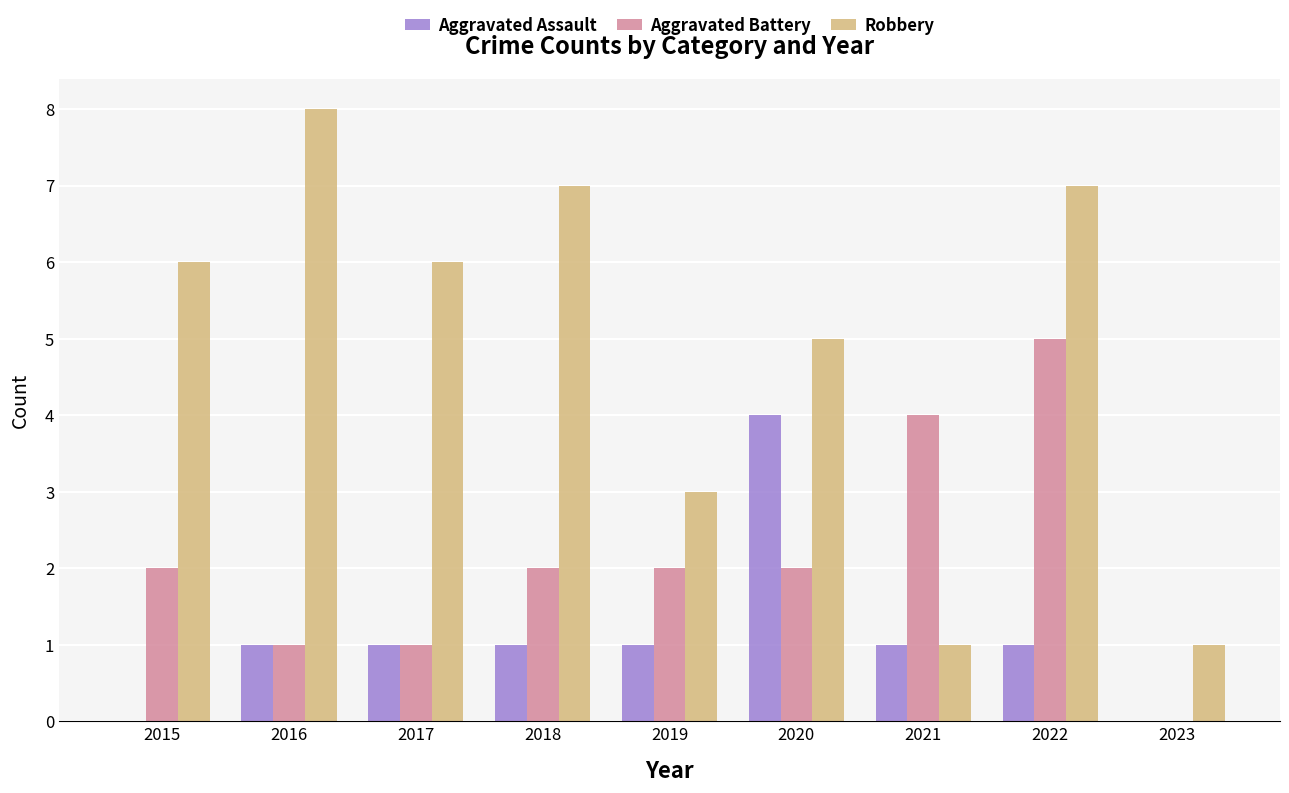

At which label does Robbery reach its peak?

2016